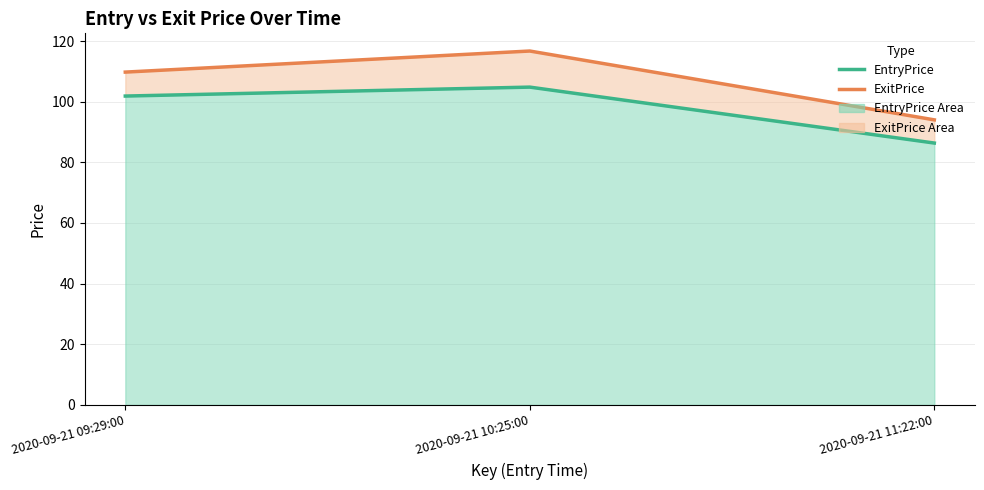

List the series in order of their peak value, lowest first.

EntryPrice, ExitPrice